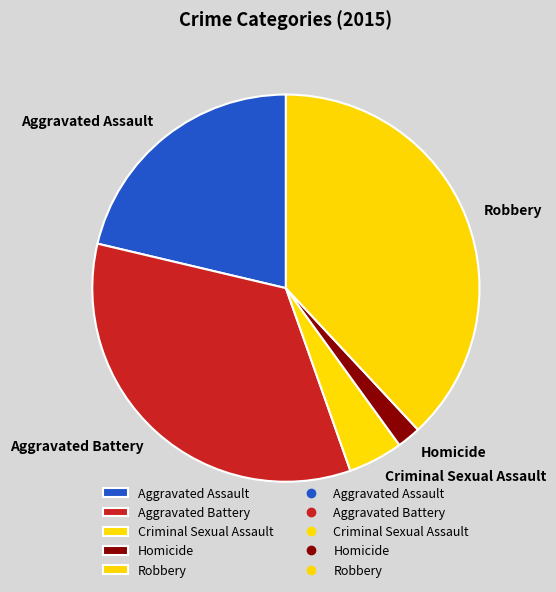

The Homicide slice represents 2% of the pie. True or false?

True